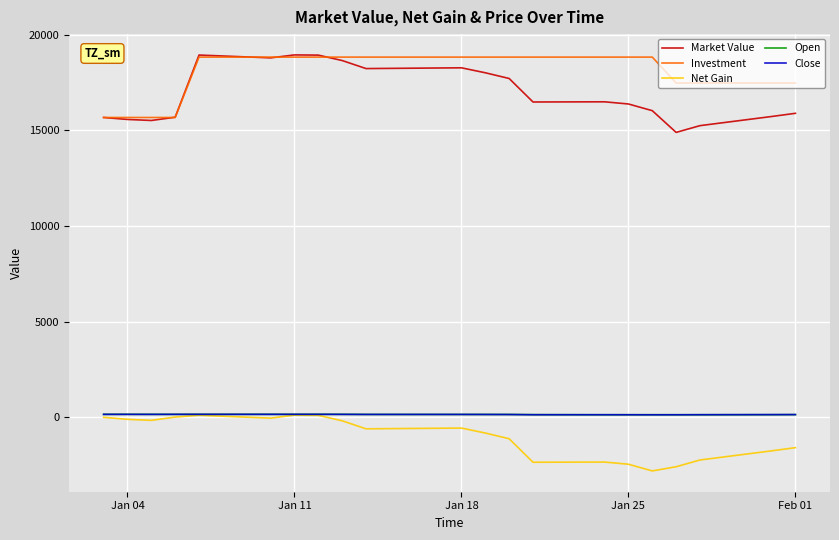

What is the difference between the maximum and minimum values in the Market Value series?

4050.6